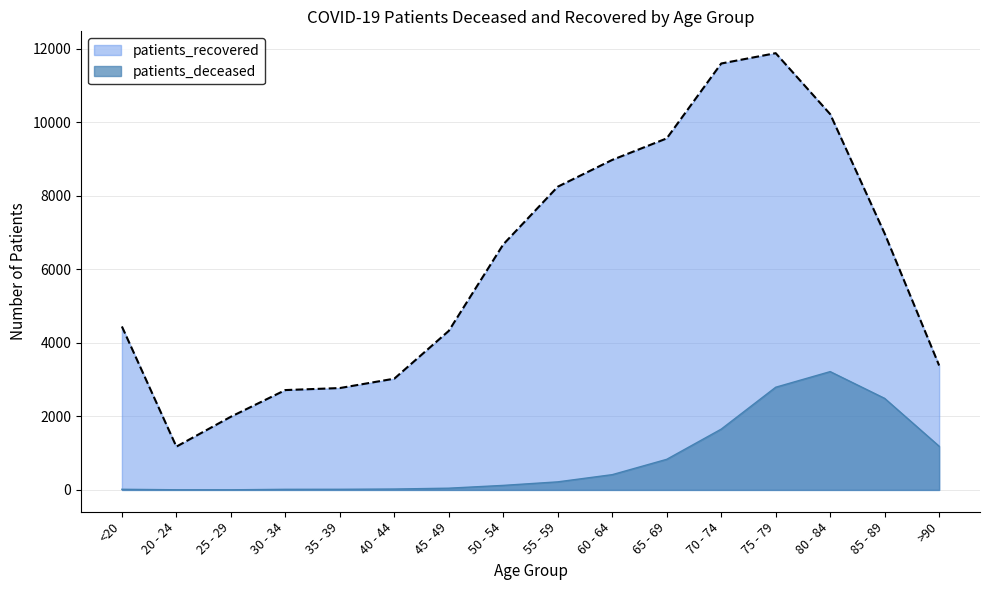

In patients_recovered, how many points are higher than both neighbors (excluding endpoints)?

1